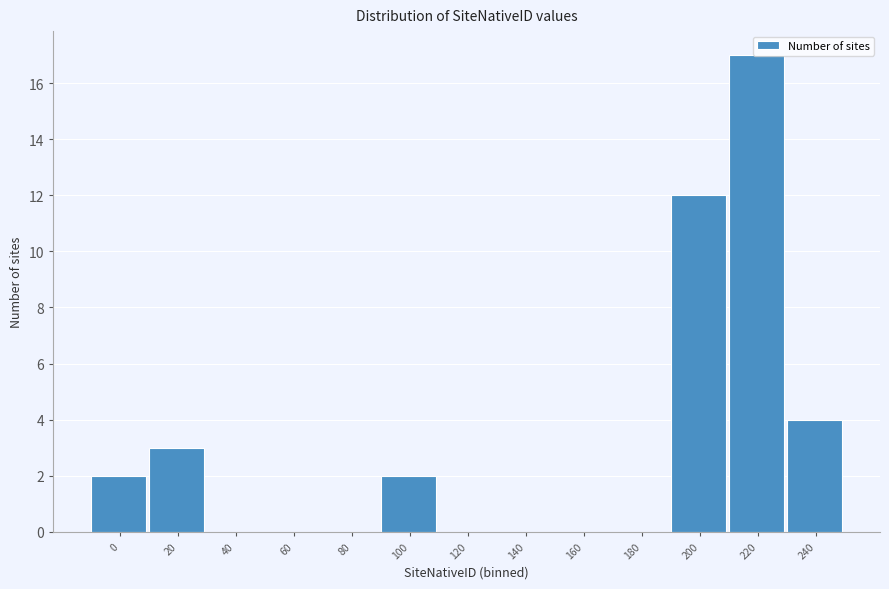

Is it true that the value at 60 is -6?

False